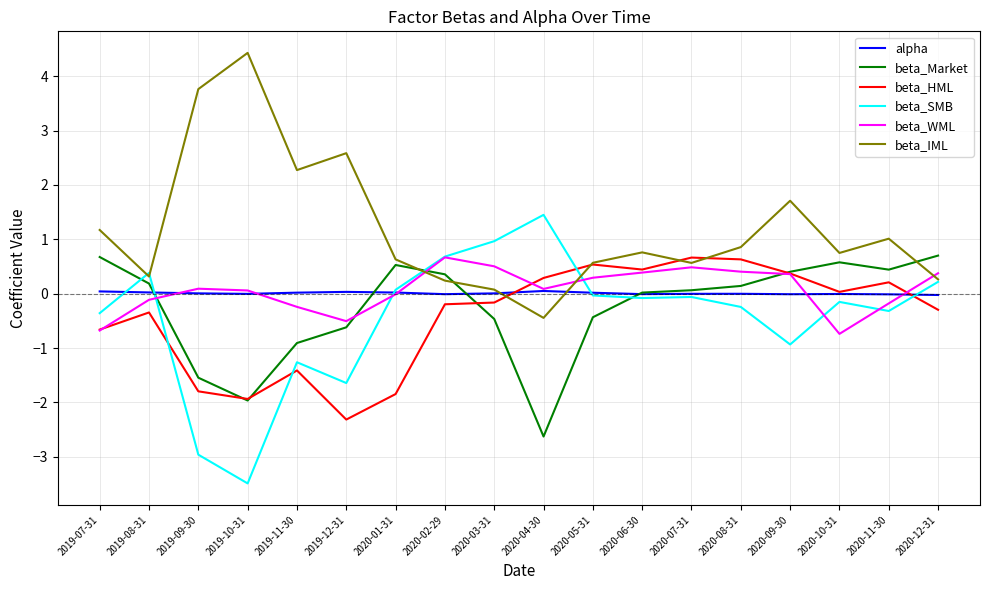

Which series has the largest total across all categories?

beta_IML